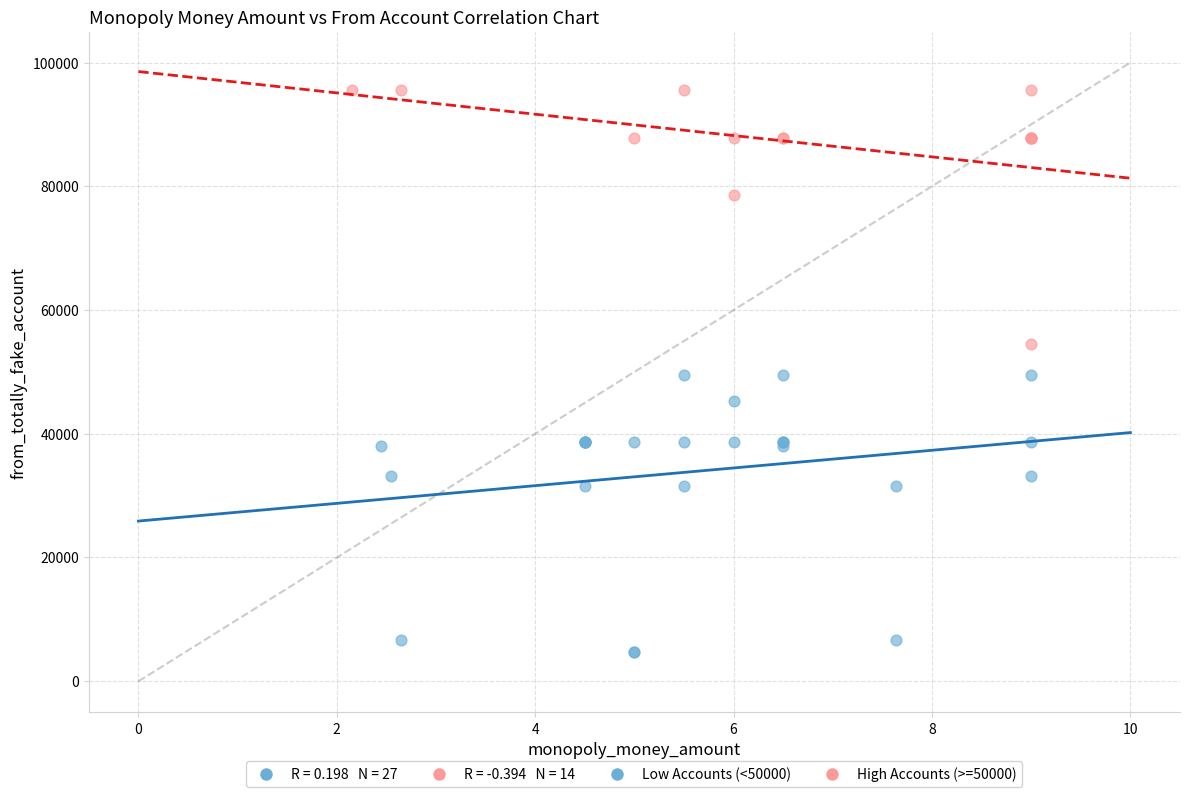

Which series contains the lowest Y value?

Low Accounts (<50000)